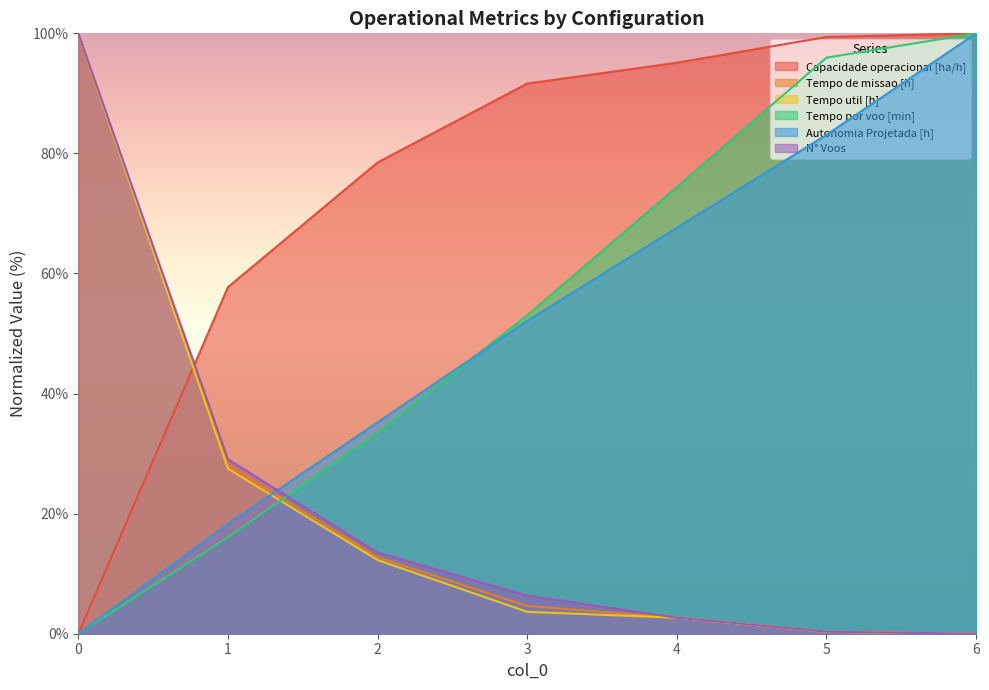

The value of Capacidade operacional [ha/h] at 1 is 57.7. True or false?

True